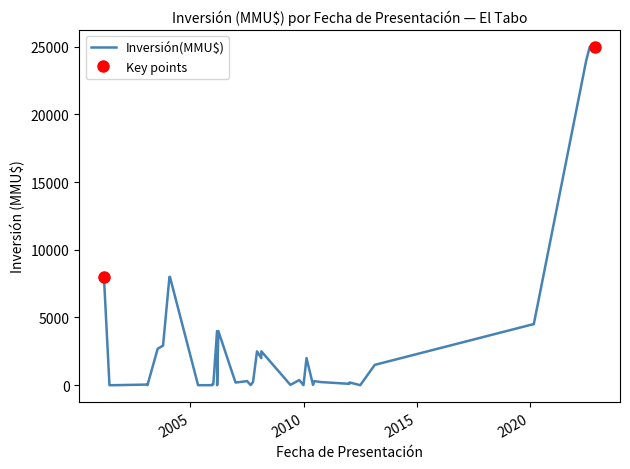

What is the maximum value for Inversión(MMU$)?

25000